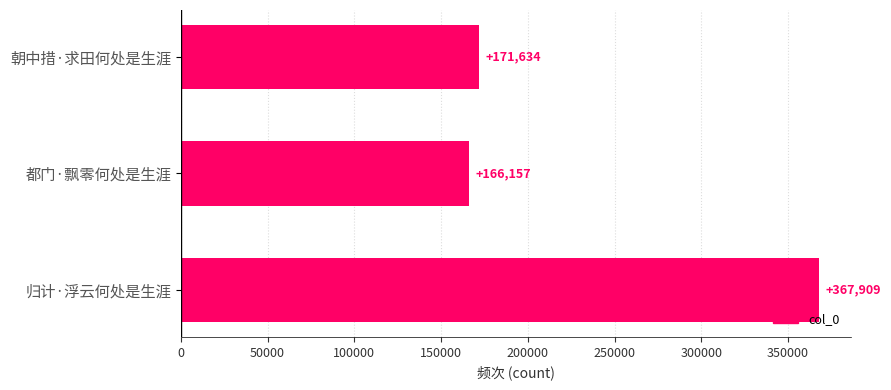

Reading top to bottom, list all the values displayed in this chart.

171634	166157	367909